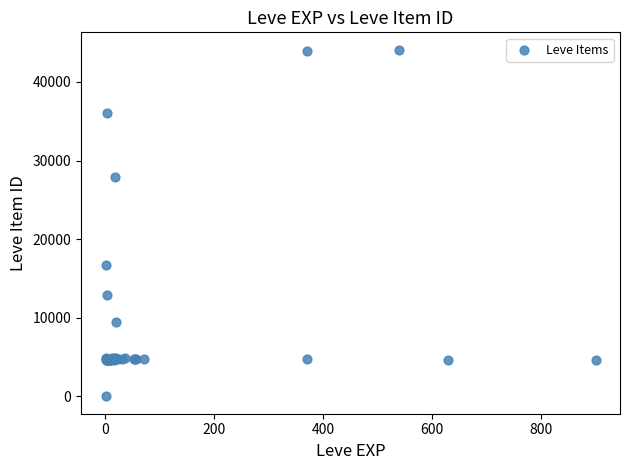

What Y value in the scatter plot is closest to 22050?

16734